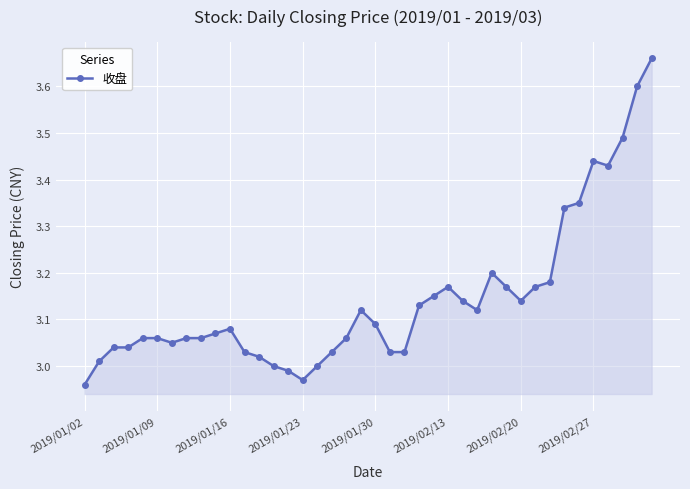

What is the sum of all values?

125.7